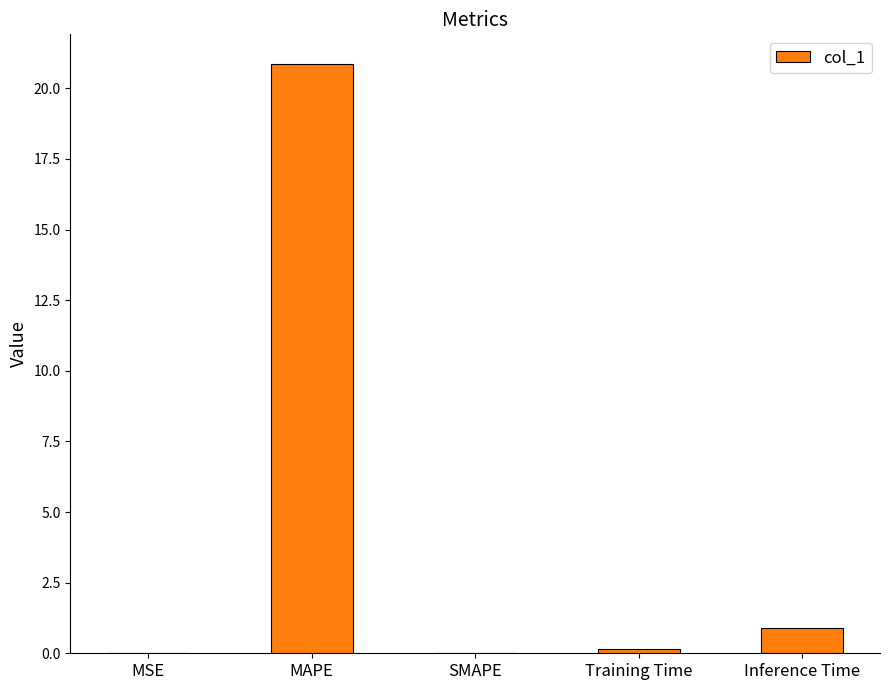

The value at SMAPE is 7.1. True or false?

False